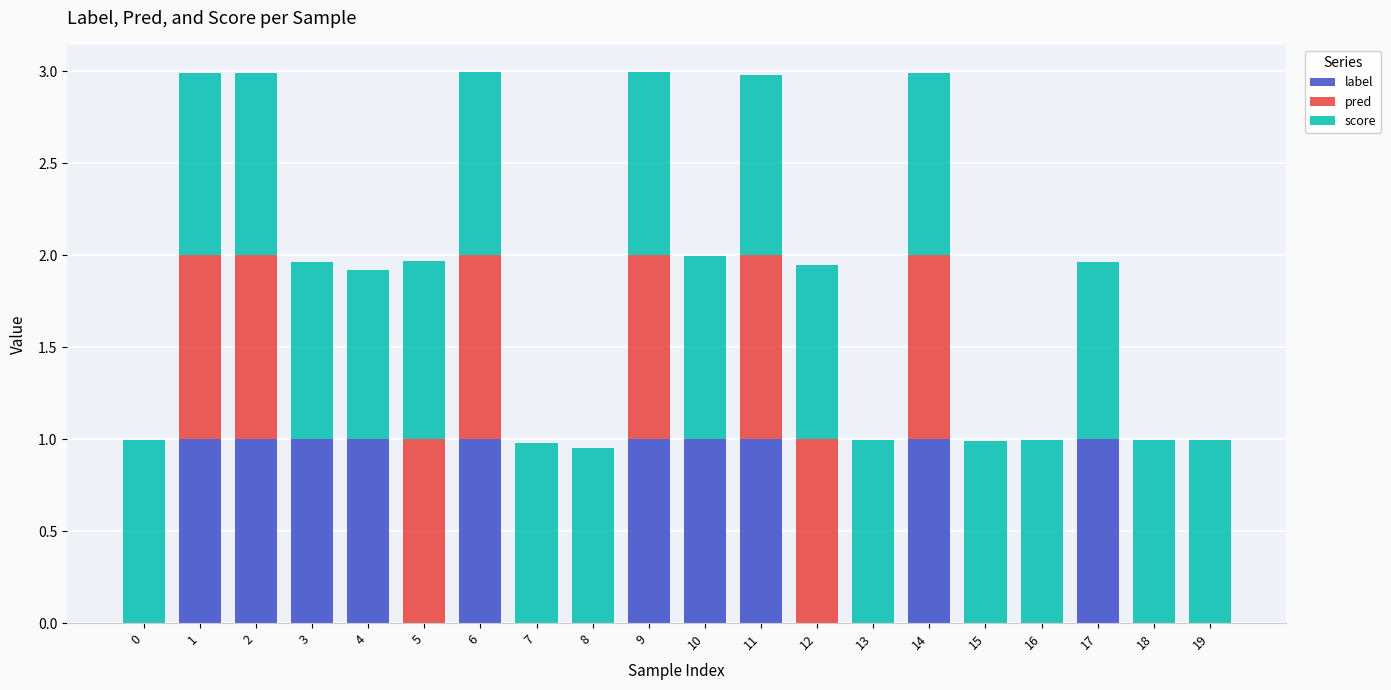

The value of label at 3 is 1.6. True or false?

False